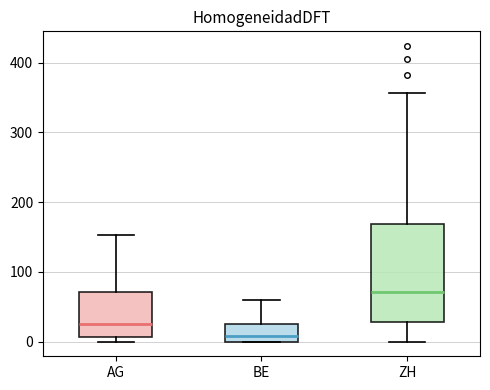

Which box's median line is the lowest?

BE